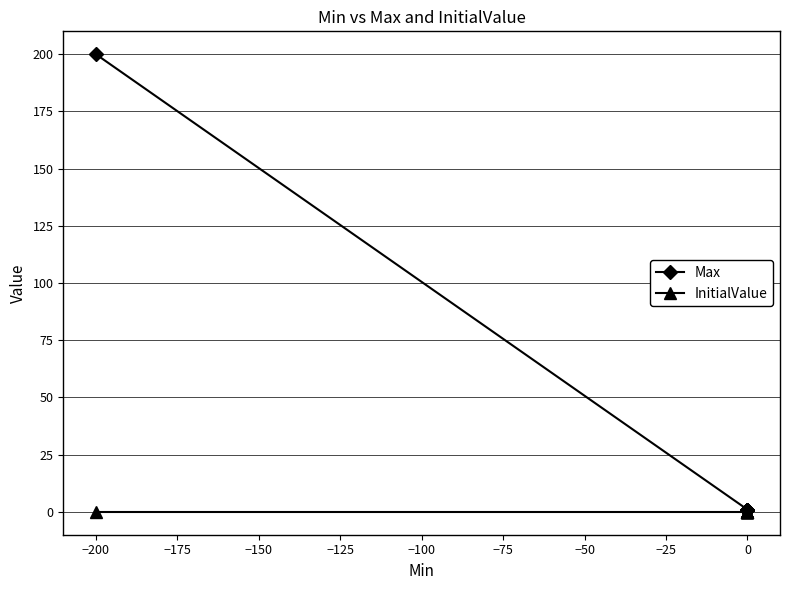

Which series has the widest spread of values?

Max